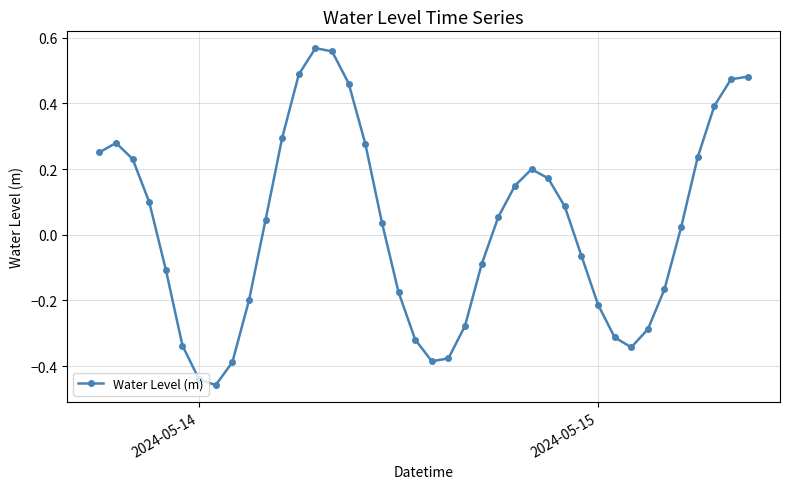

What is the sum of all values?

0.9